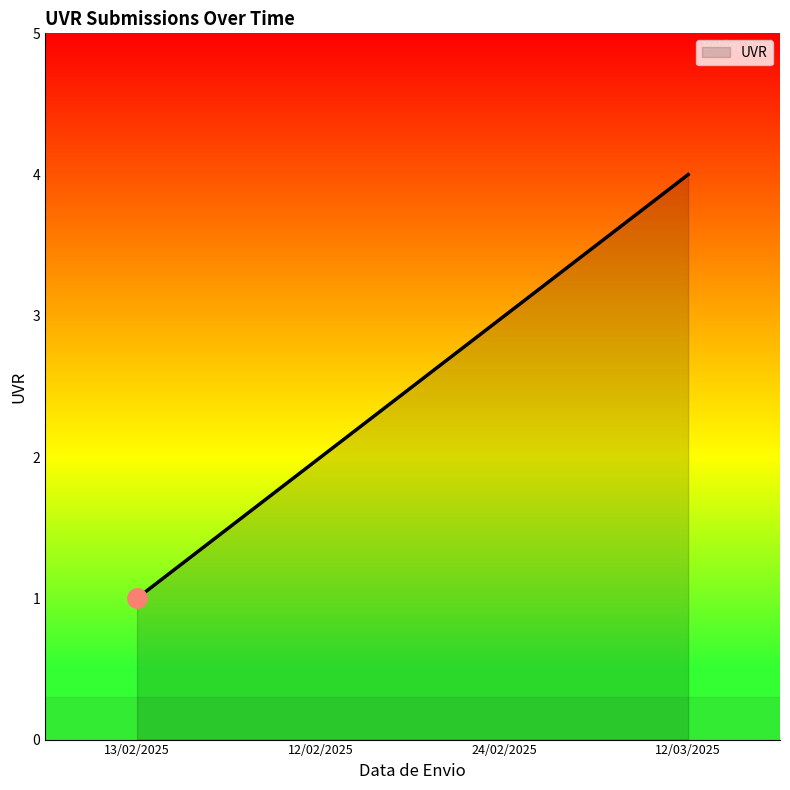

At which category does the chart reach its minimum across all series?

13/02/2025